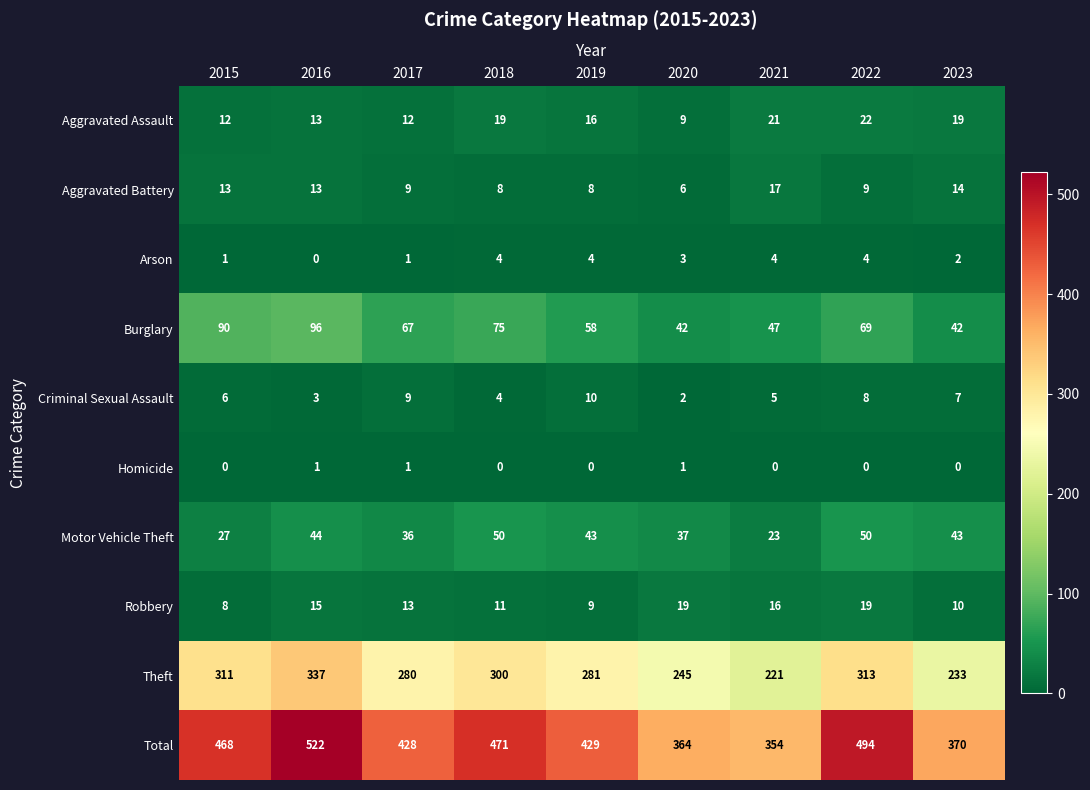

What is the average value of the Motor Vehicle Theft series?

39